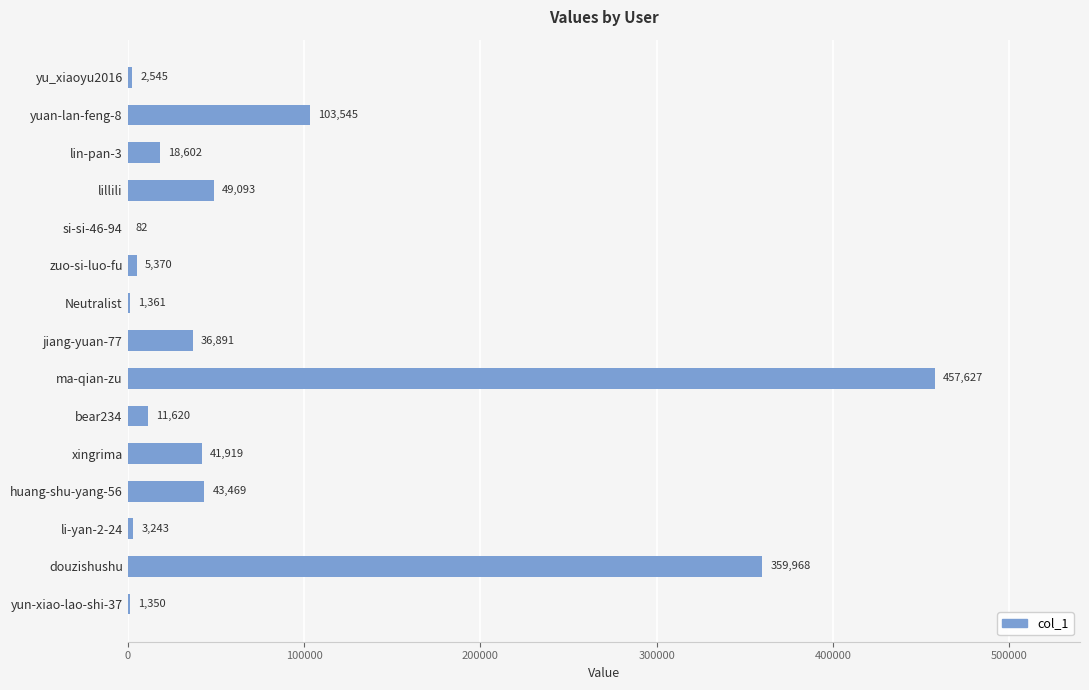

What is the sum of all values?

1136685